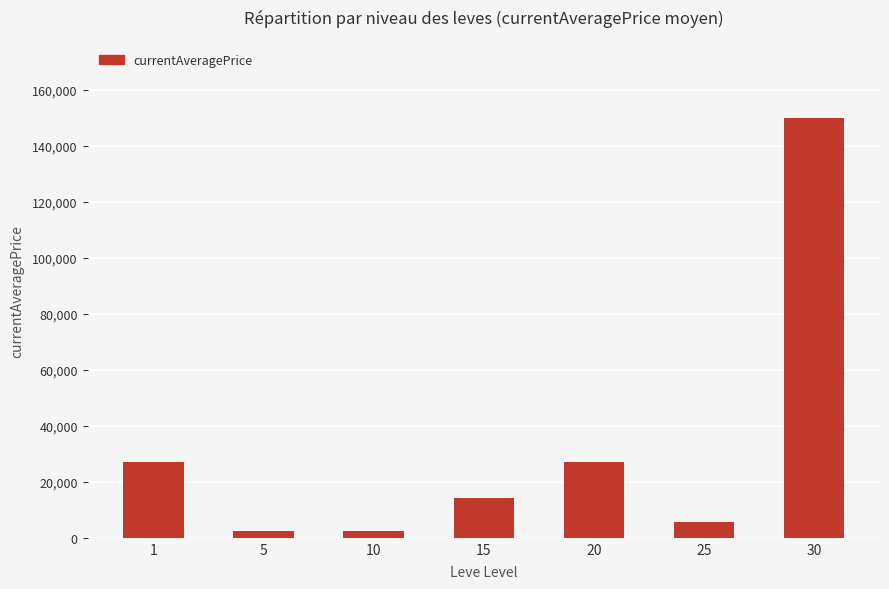

What is the difference between the maximum and minimum values?

147658.0